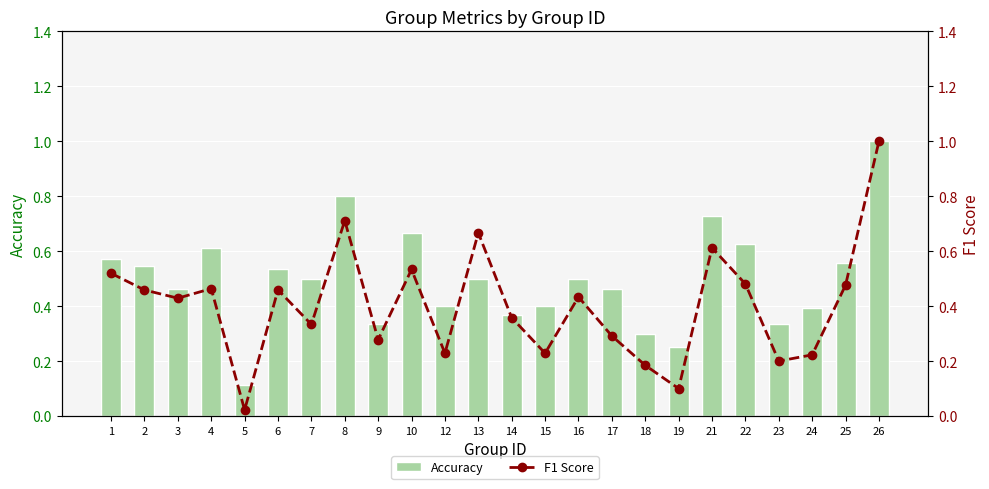

How many data points does each series have?

24